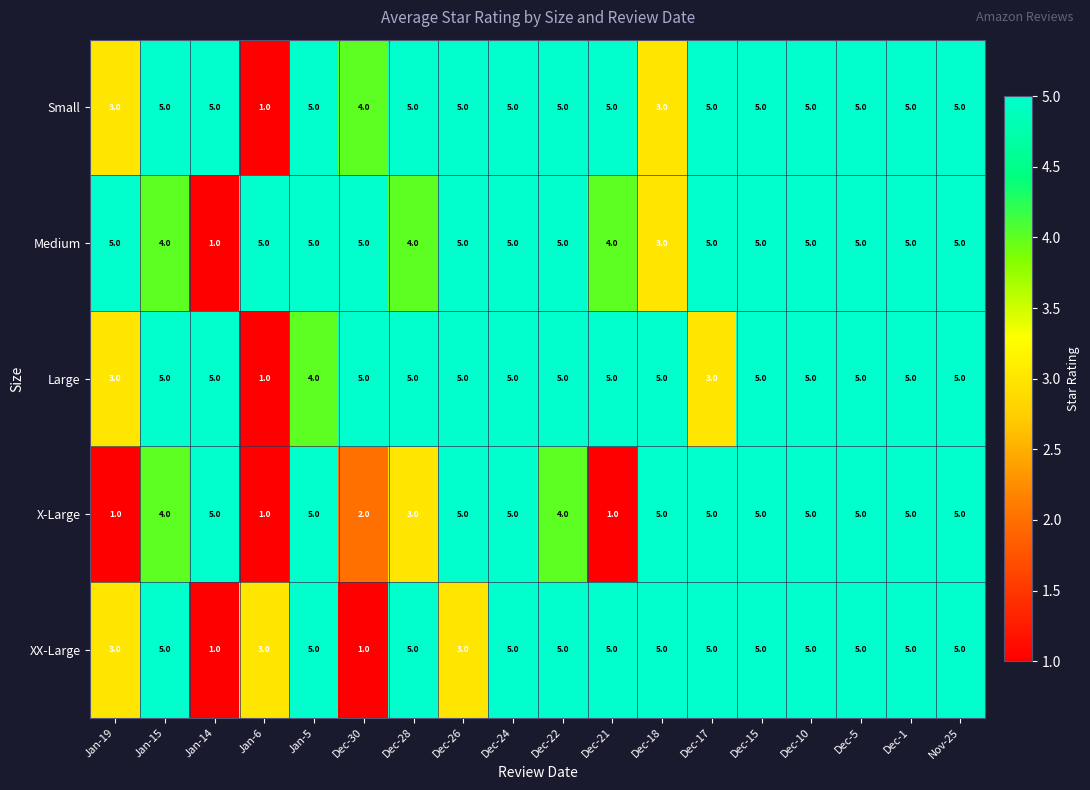

What is the difference between the maximum and minimum values in the Small series?

4